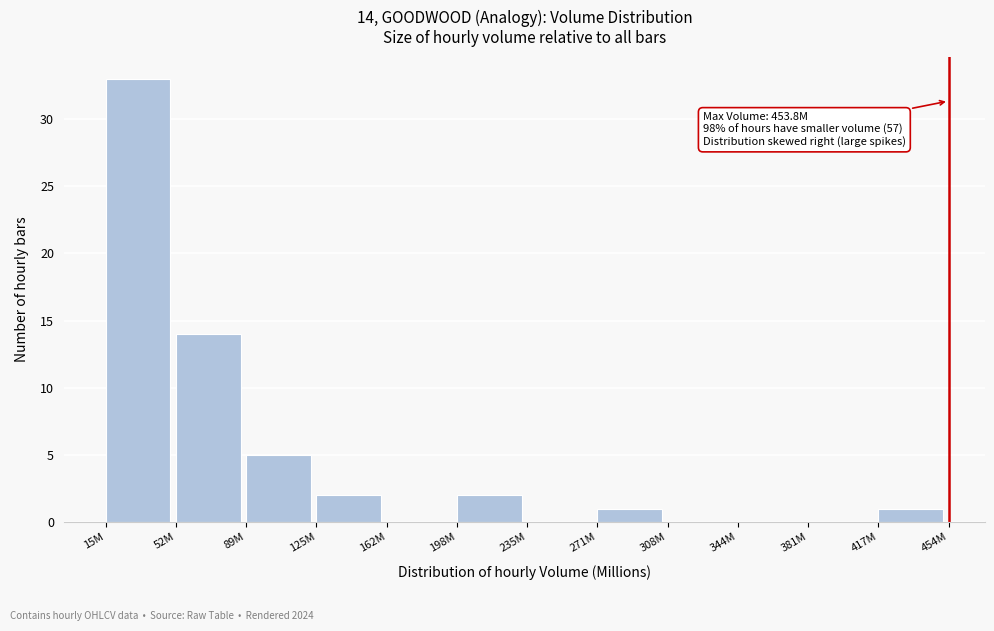

Reading left to right, transcribe all the data shown in this chart.

15M=33	52M=14	89M=5	125M=2	162M=0	198M=2	235M=0	271M=1	308M=0	344M=0	381M=0	417M=1